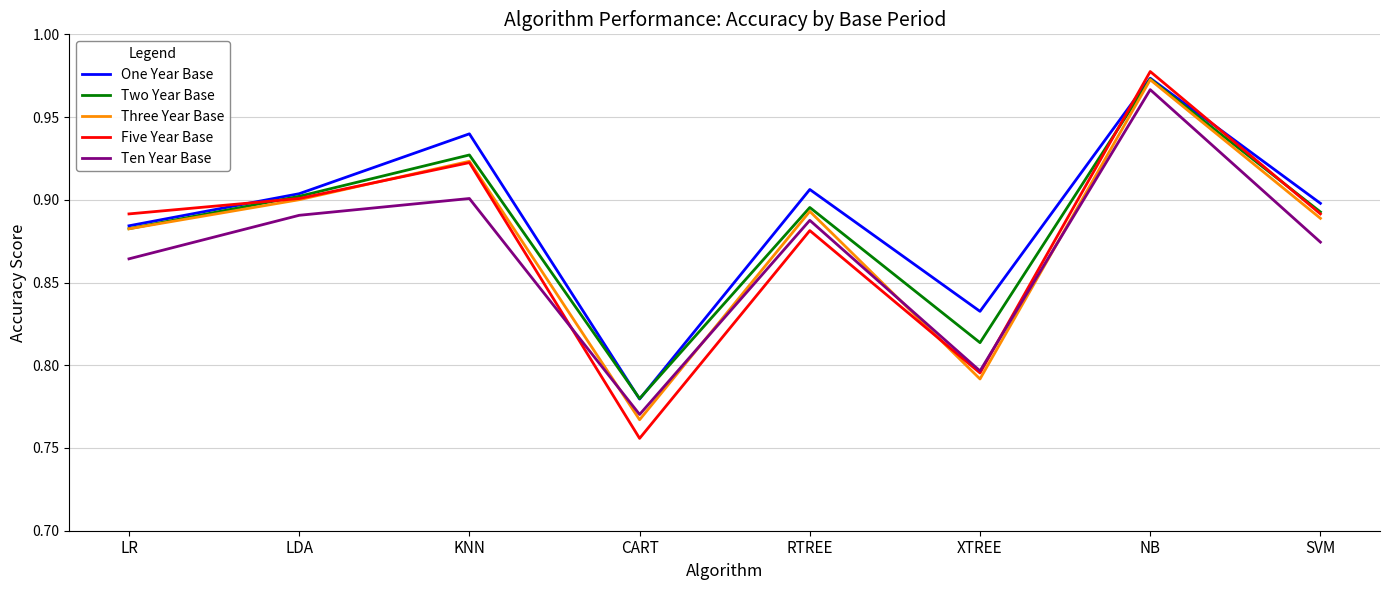

At how many categories does at least one series exceed 0?

8